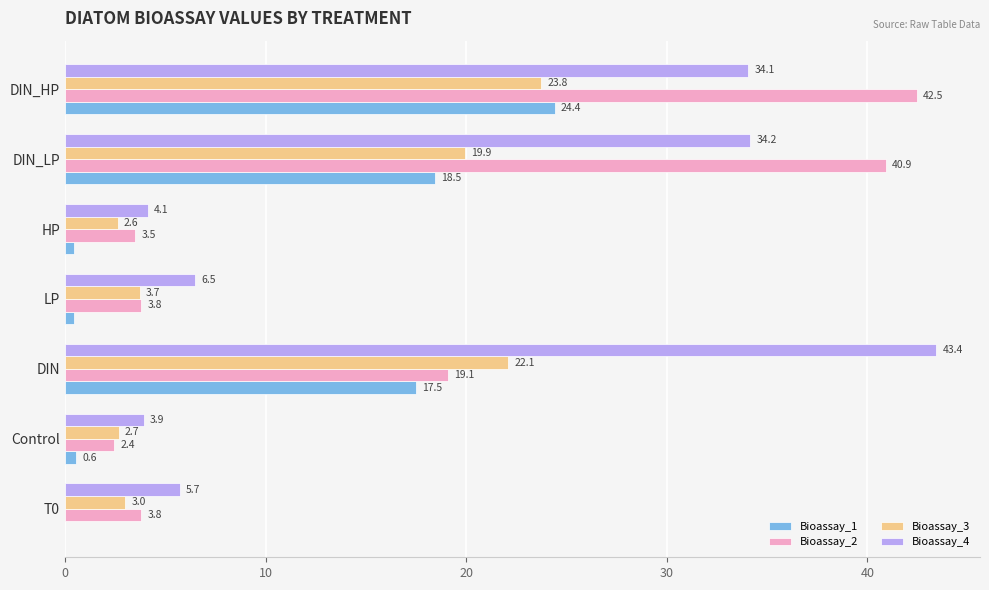

The Bioassay_3 series shows 19.9 at DIN_LP. True or false?

True